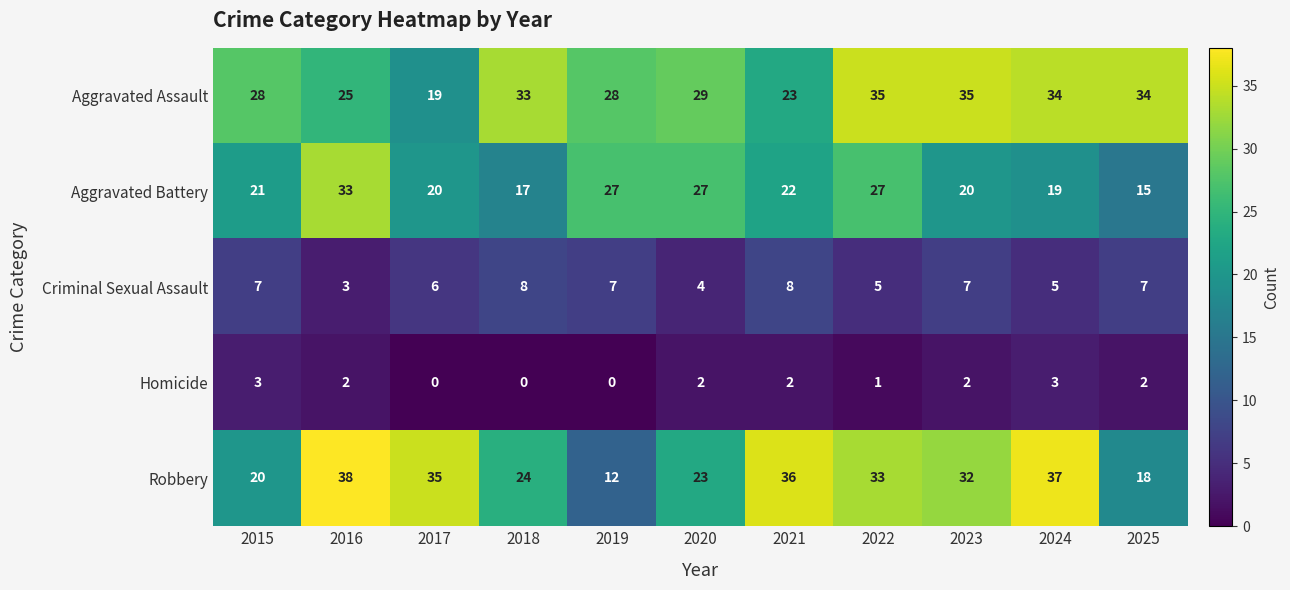

True or false: Aggravated Assault has a value of 47 at 2023.

False